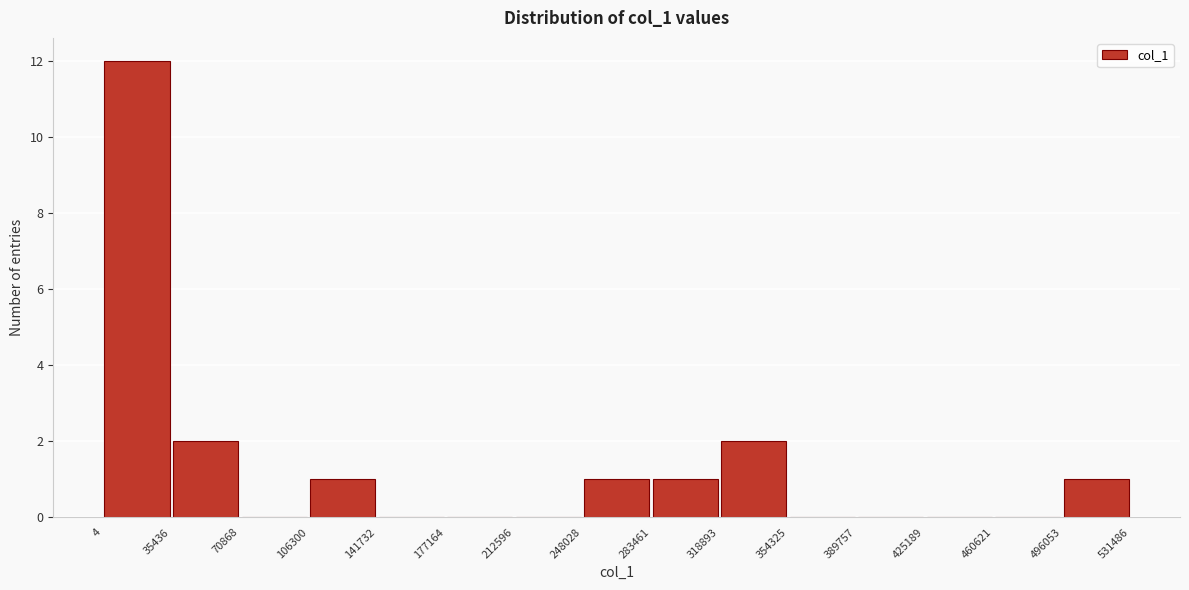

What is the height of the bar covering 318893 to 354325 on the x-axis? The values are not printed on the chart, so give them approximately, as read against the axis.

2